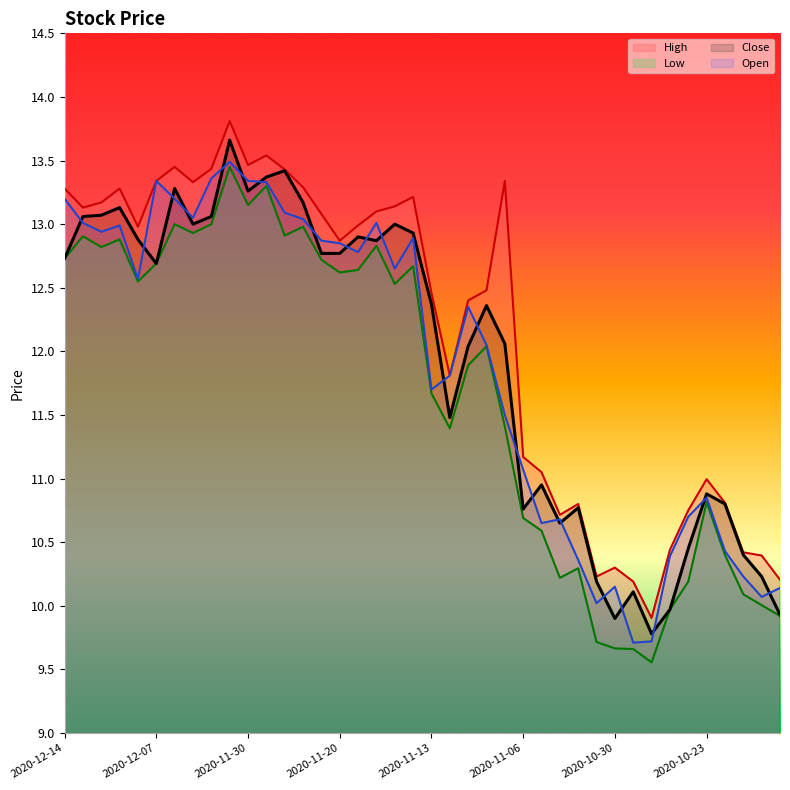

What is the sum of the Low values at 2020-12-14 and 2020-11-17?

25.3